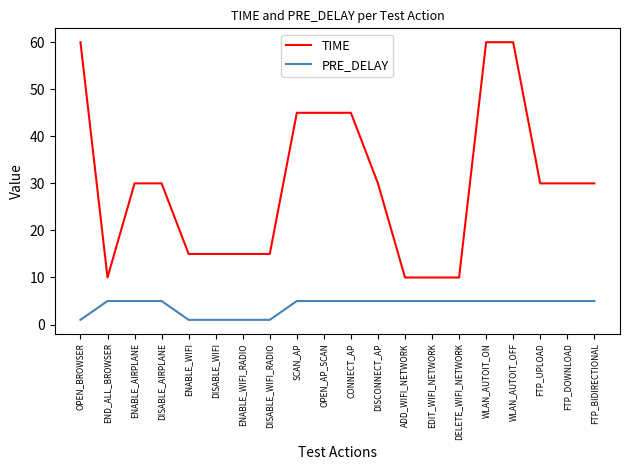

How many PRE_DELAY values are between 5 and 6?

15